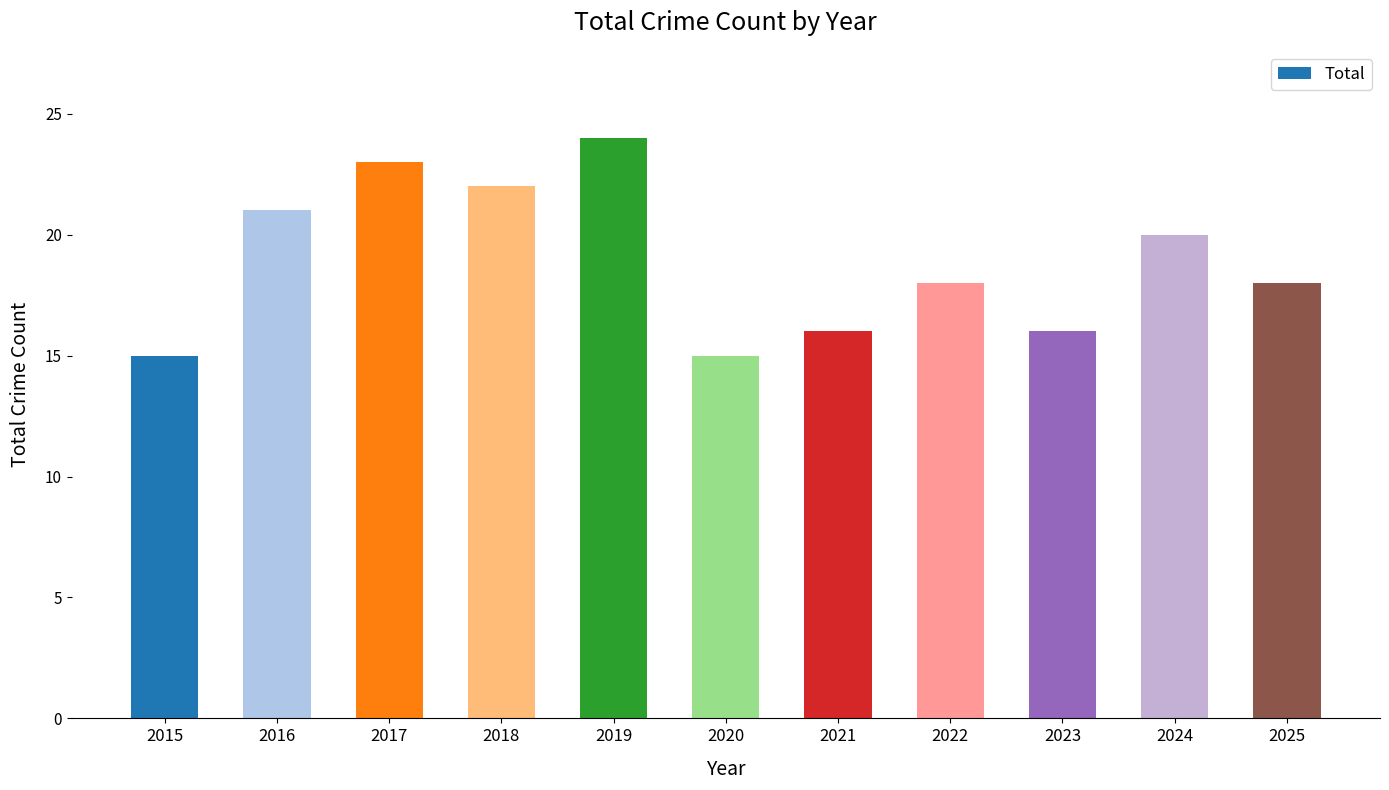

What is the difference between the values at 2020 and 2016?

6